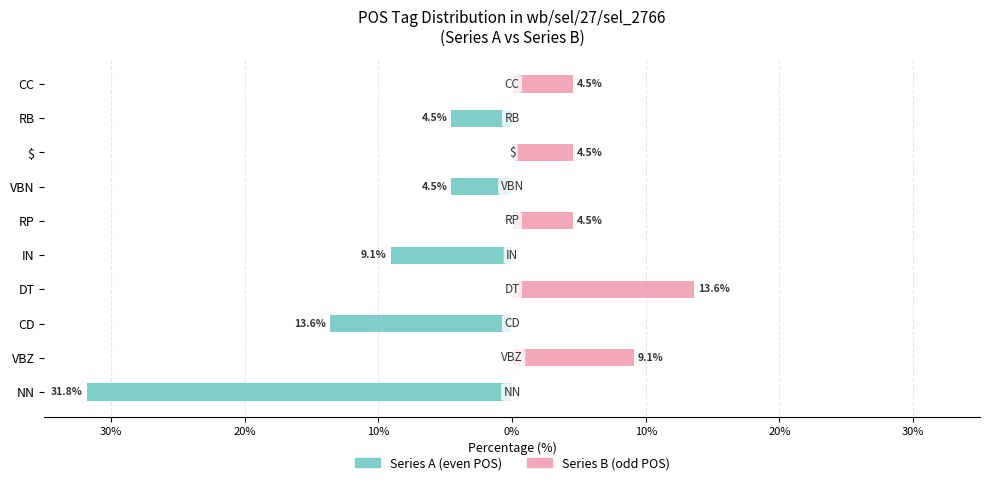

What are all the series names shown in the legend?

Series A (even POS), Series B (odd POS)